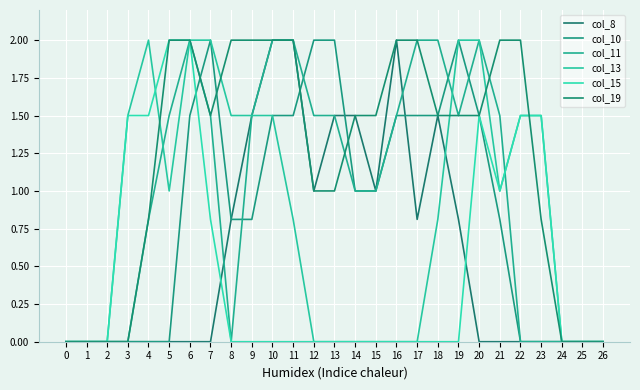

At which category does col_15 reach its first local valley?

21